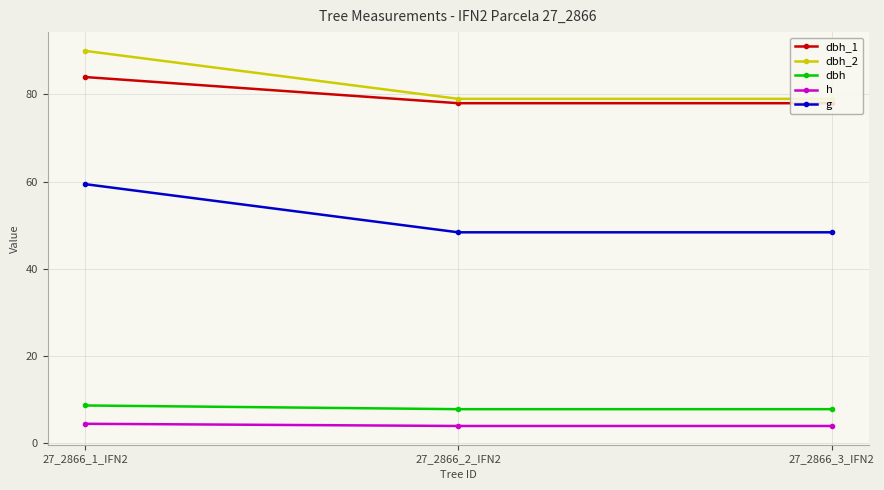

Which series has the widest spread of values?

g